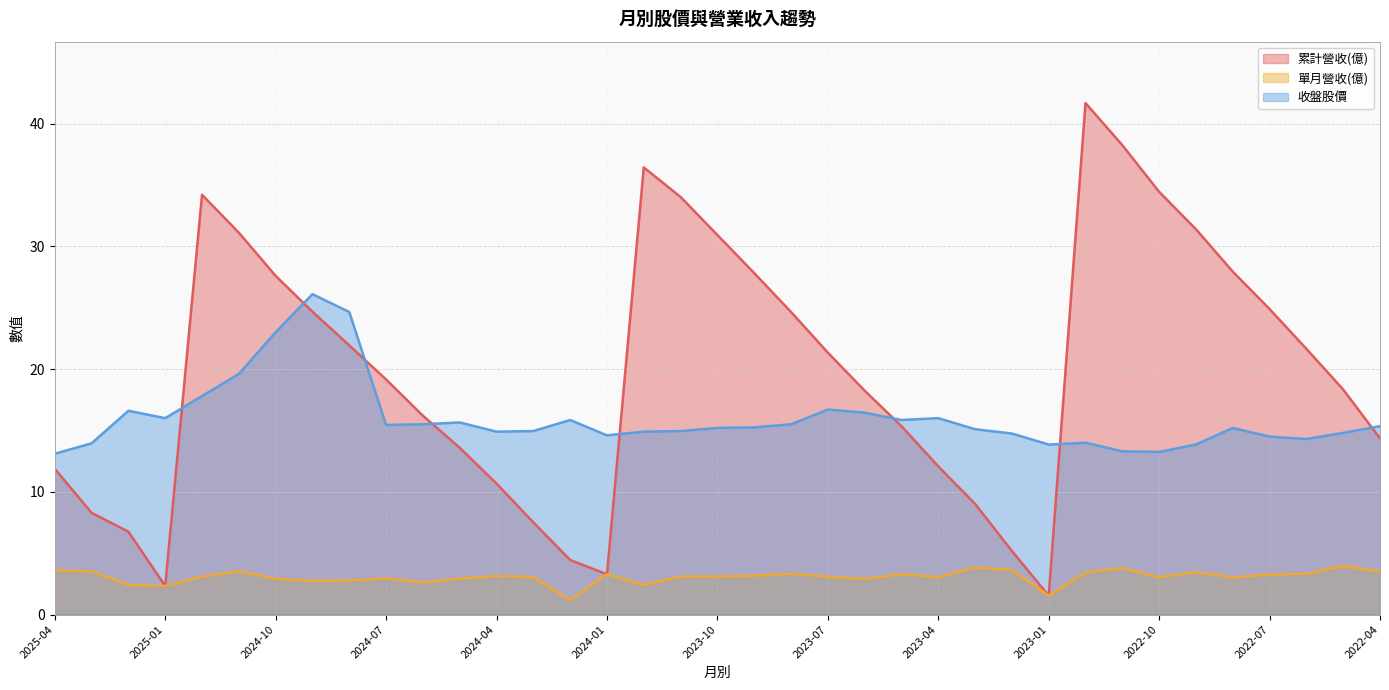

True or false: 收盤股價 has a value of 8.1 at 2025-03.

False